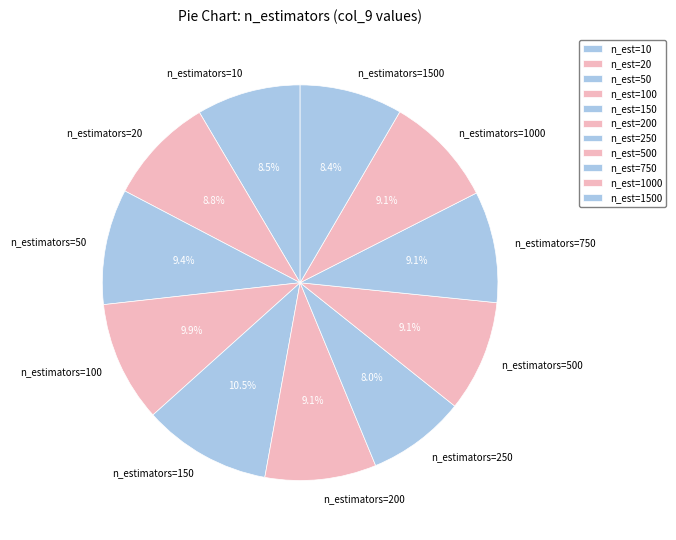

How much of the chart is everything except n_estimators=200?

90.9%